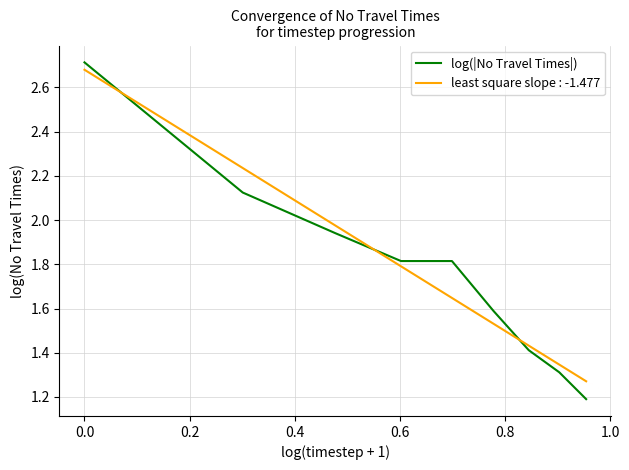

True or false: least square slope : -1.477 and log(|No Travel Times|) intersect in this chart.

True